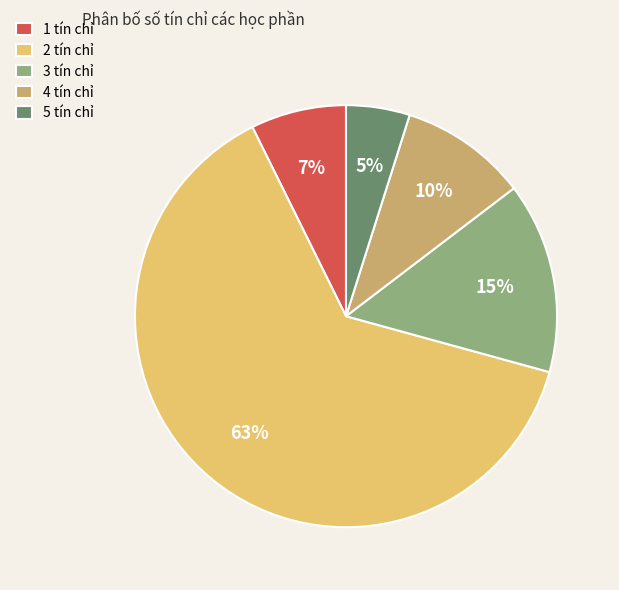

How many slices are in this pie chart?

5